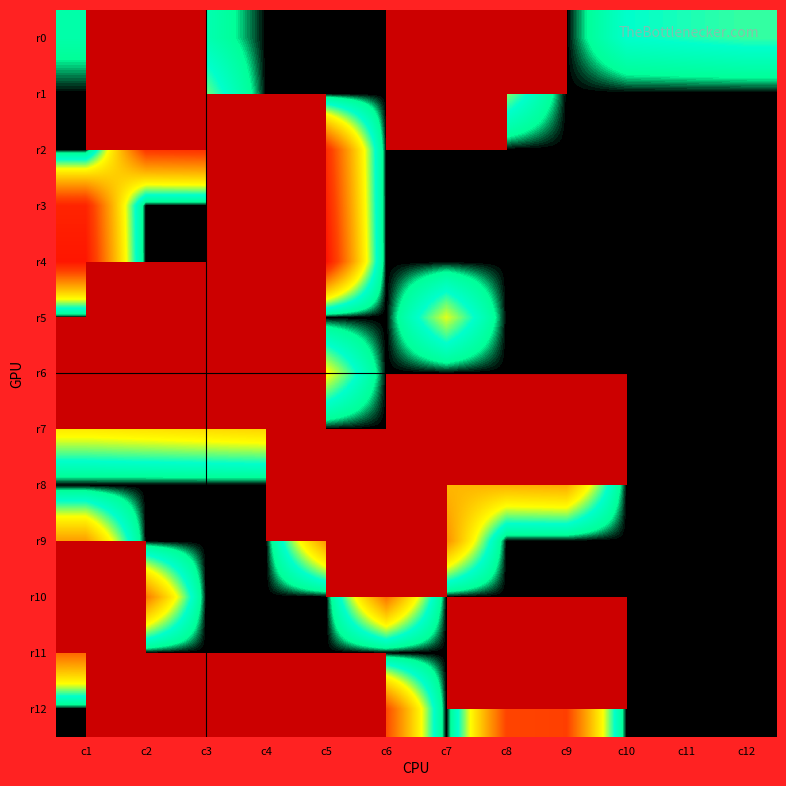

The r10 series shows 0.0 at c11. True or false?

True